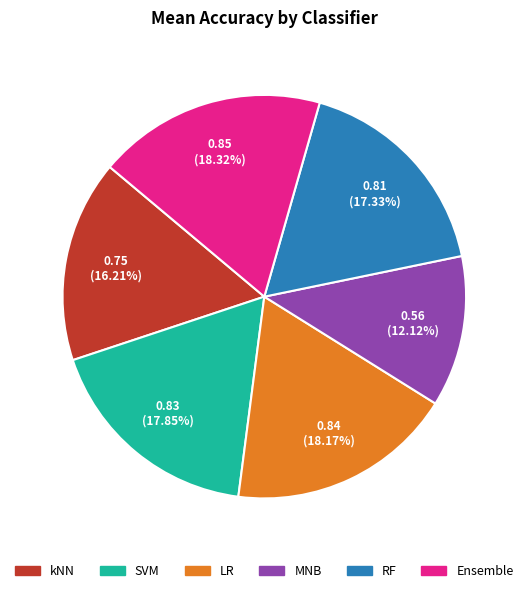

What portion of the pie excludes SVM?

82.2%